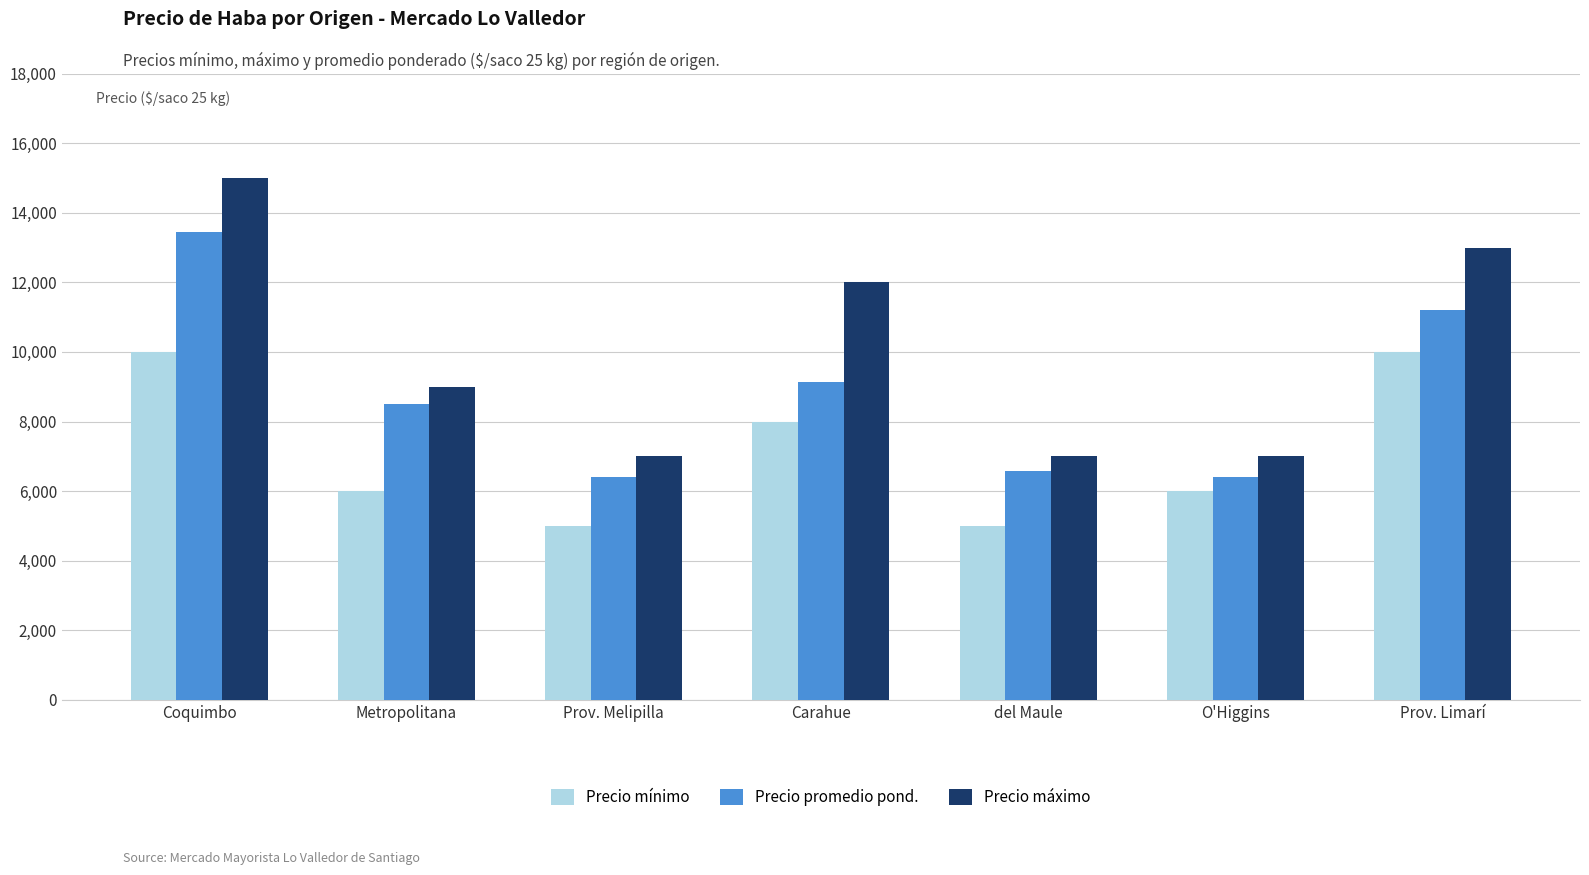

Reading right to left, what are all the values shown in this chart?

Precio mínimo: 10000	6000	5000	8000	5000	6000	10000
Precio promedio pond.: 11200	6418	6571	9143	6418	8517	13448
Precio máximo: 13000	7000	7000	12000	7000	9000	15000